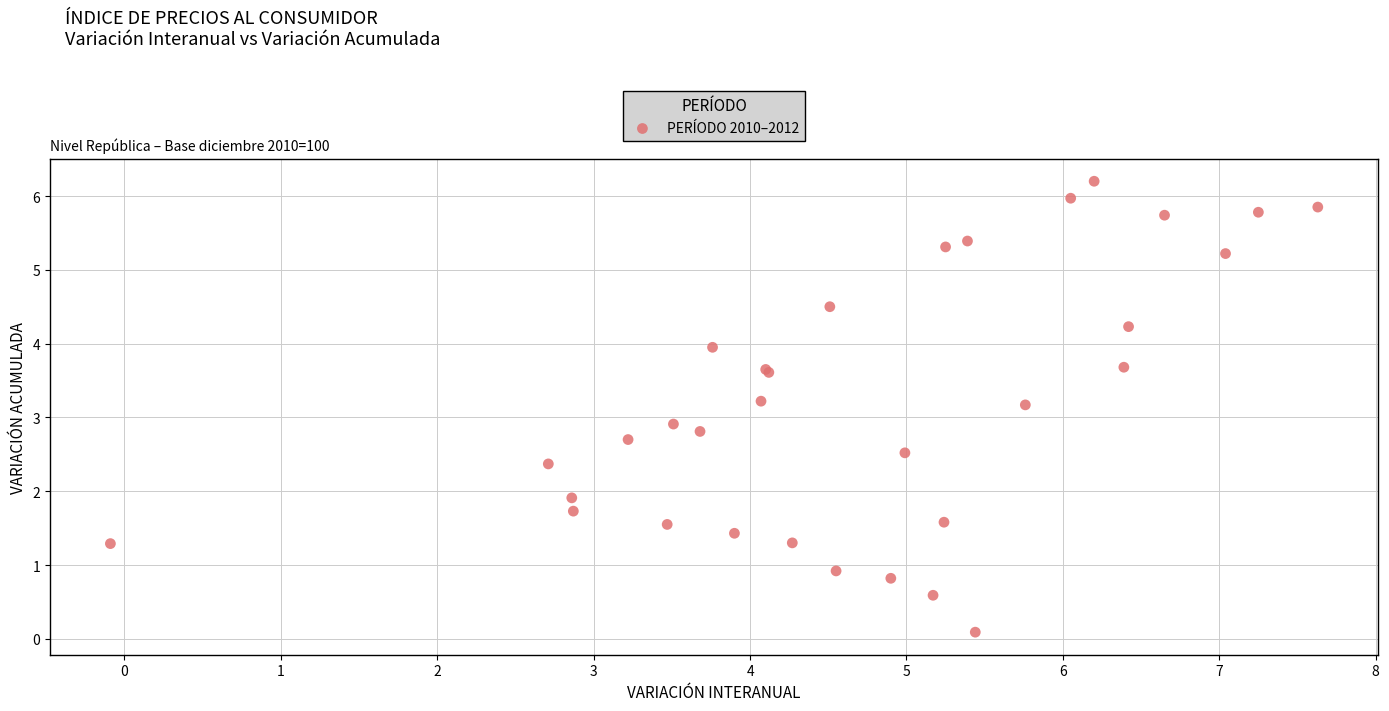

What Y value in the scatter plot is closest to 3?

2.9